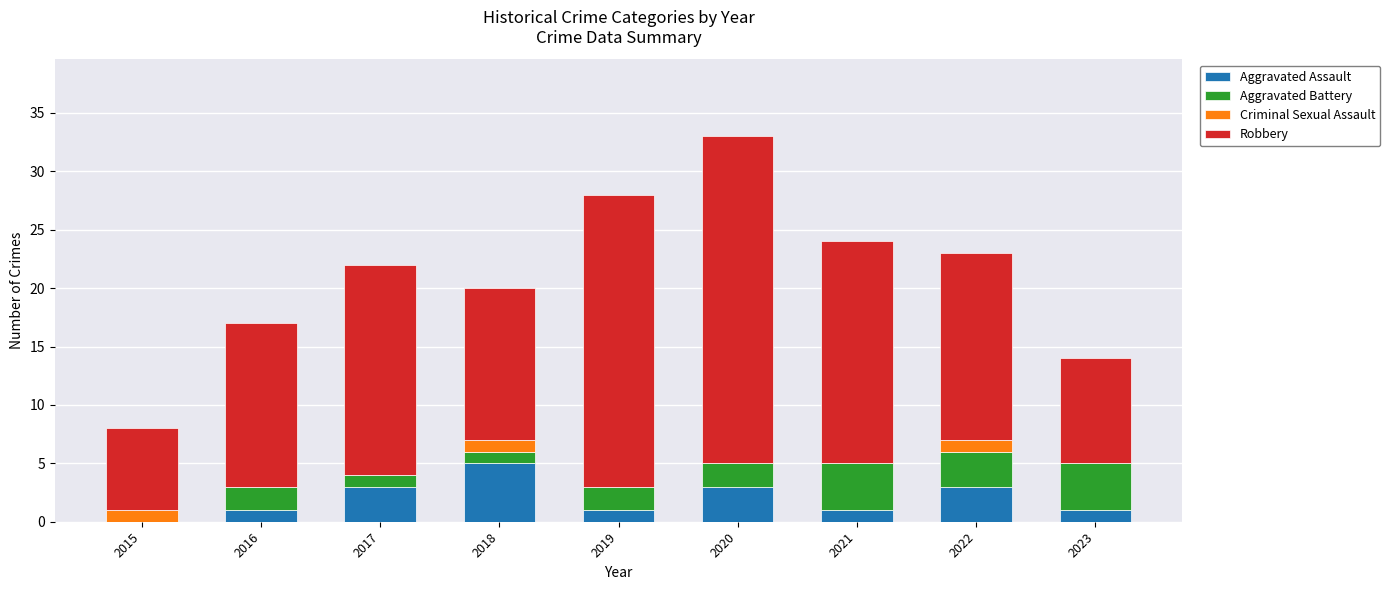

What are all the series names shown in the legend?

Aggravated Assault, Aggravated Battery, Criminal Sexual Assault, Robbery